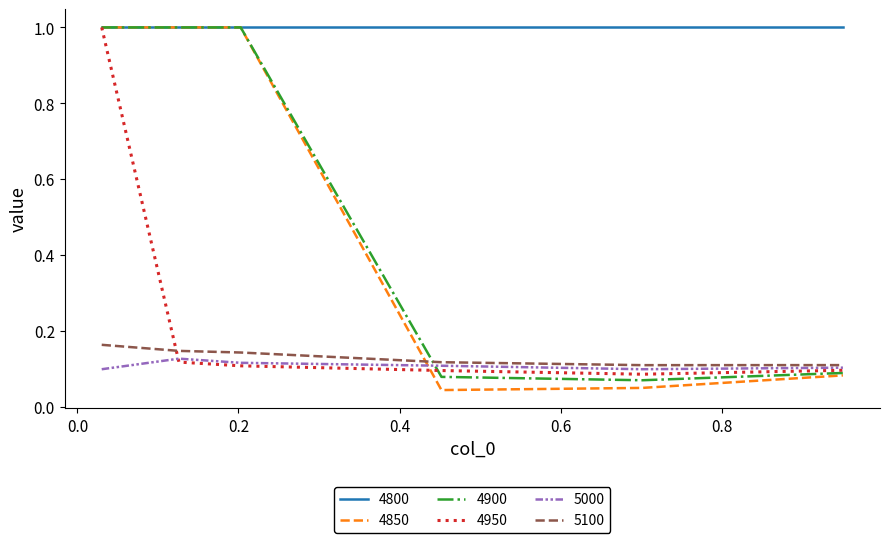

What is the maximum value shown in the chart?

1.0